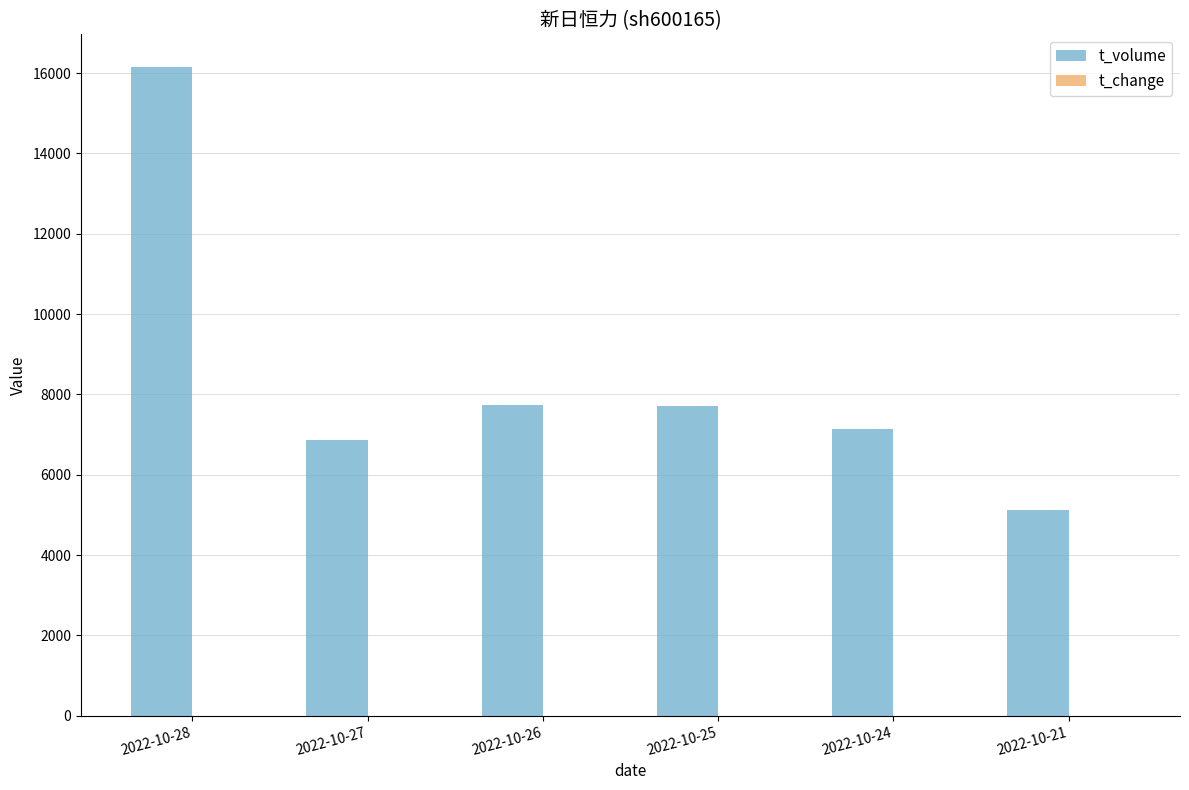

Between 2022-10-25 and 2022-10-21, which series saw the biggest shift?

t_volume